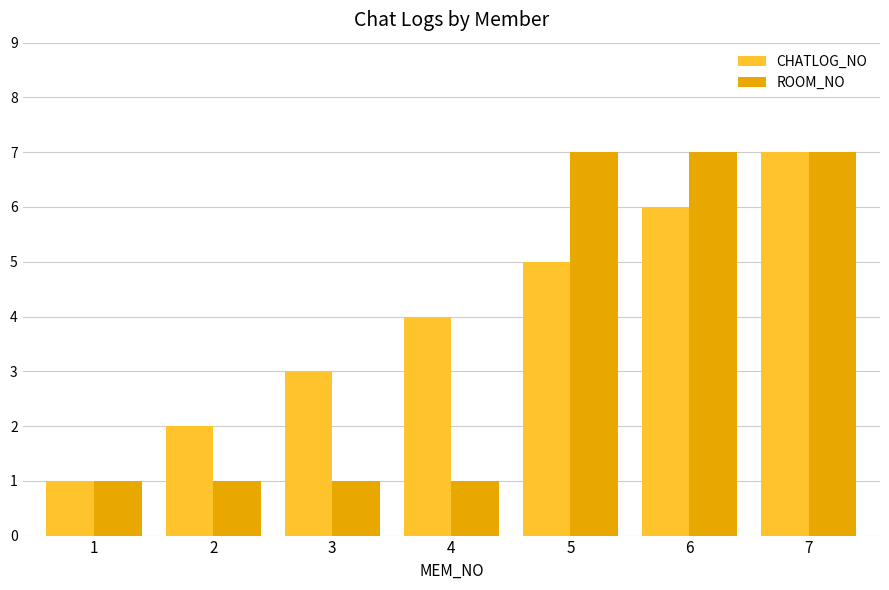

What is the greatest value displayed?

7